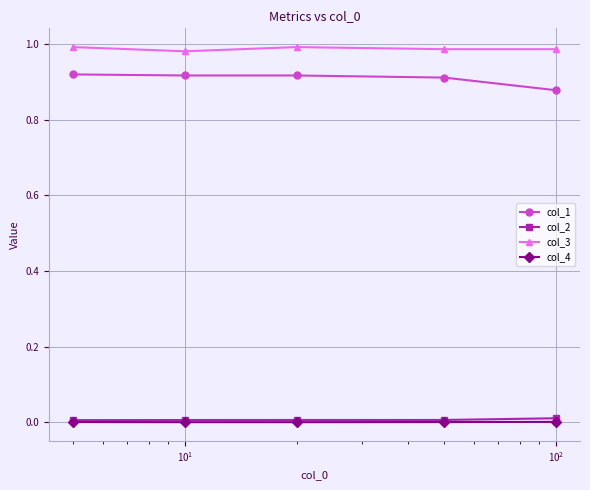

How many lines are shown in the chart?

4